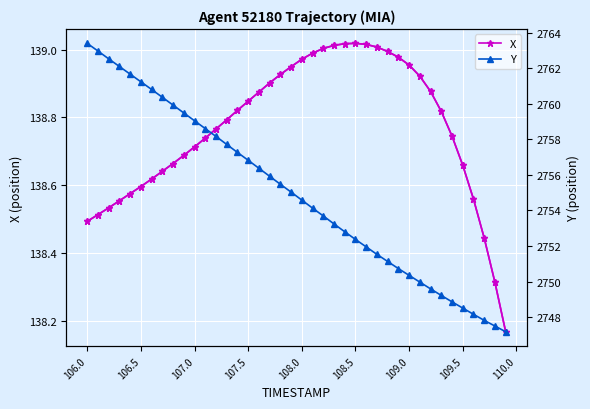

Rank the series by their maximum value, from lowest to highest.

X, Y